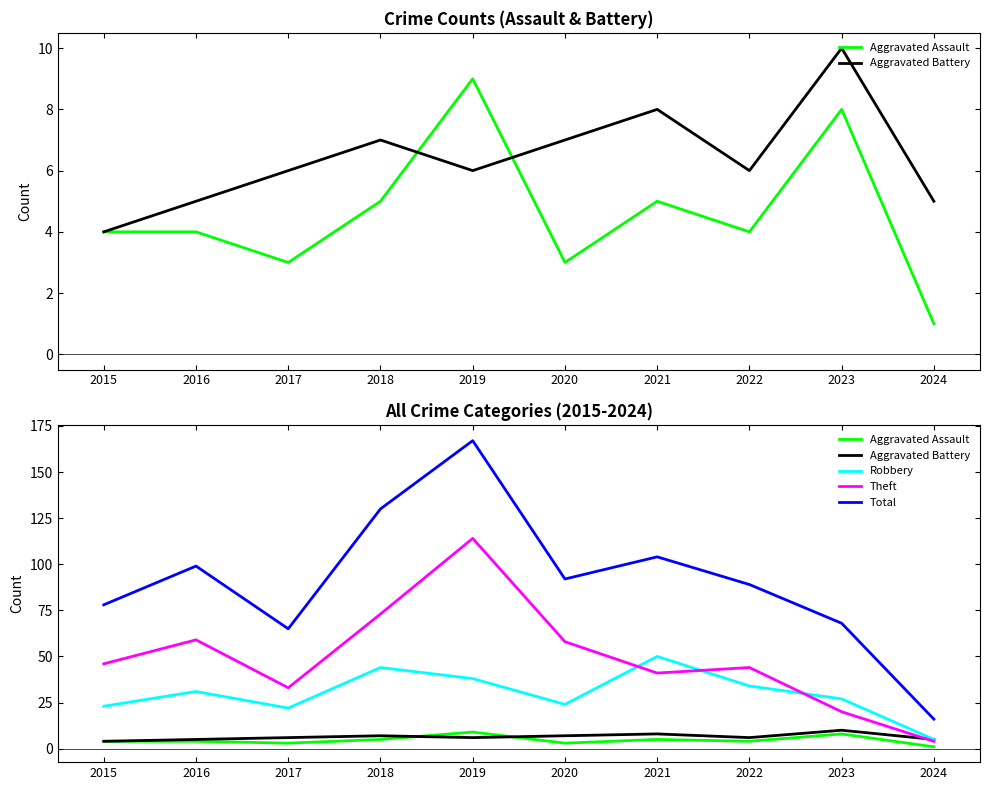

Rank the series at 2024 from lowest to highest value.

Aggravated Assault, Theft, Aggravated Battery, Robbery, Total